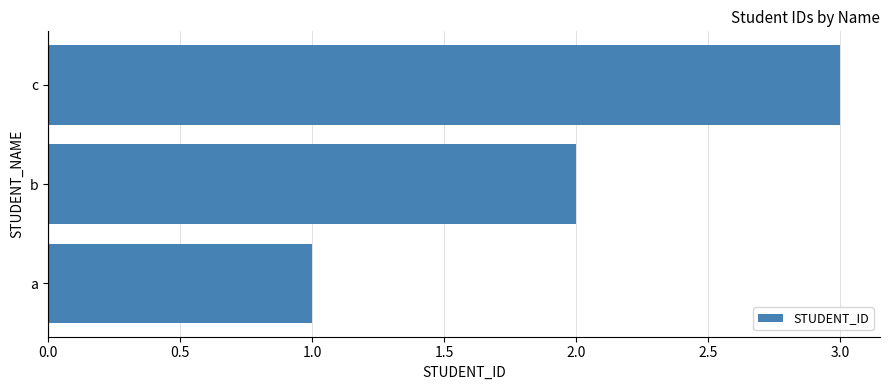

What is the change in value from a to c?

+2